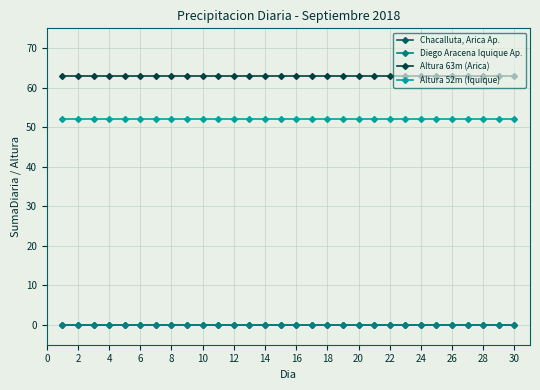

True or false: Diego Aracena Iquique Ap. and Altura 63m (Arica) cross at least once.

False